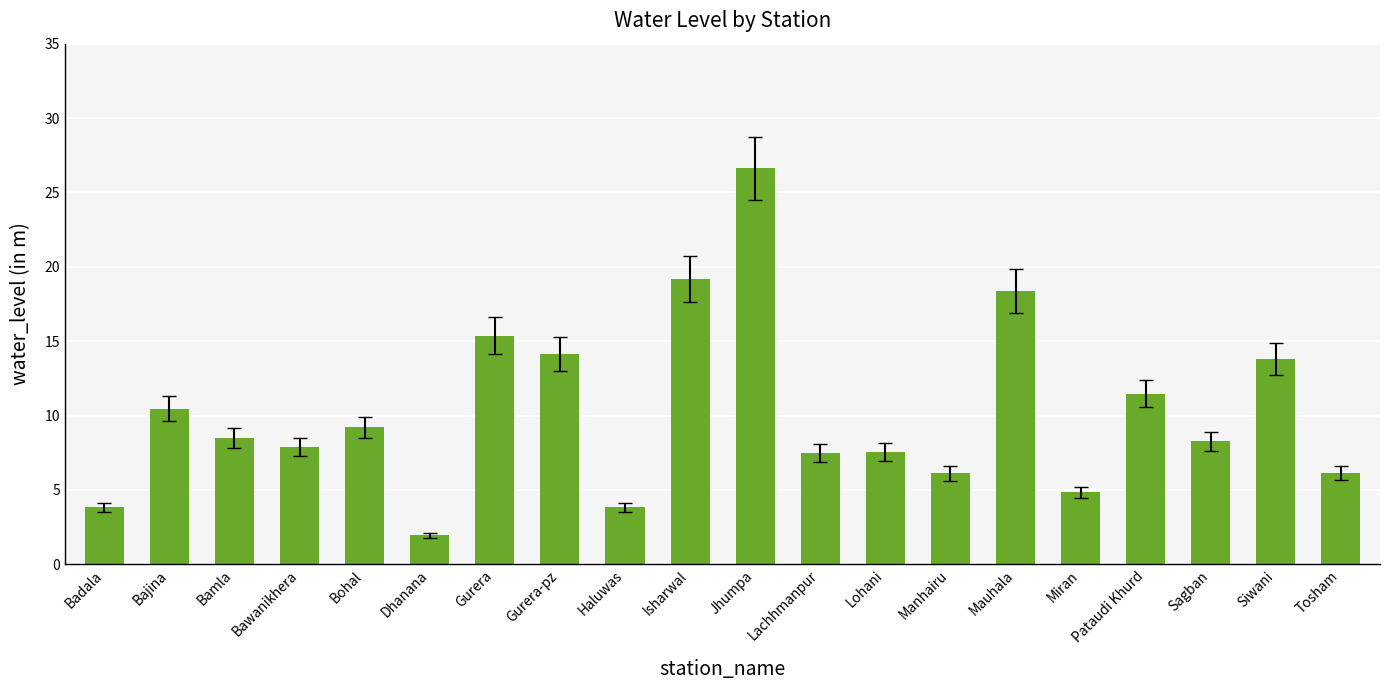

What value does the data have at Pataudi Khurd?

11.5